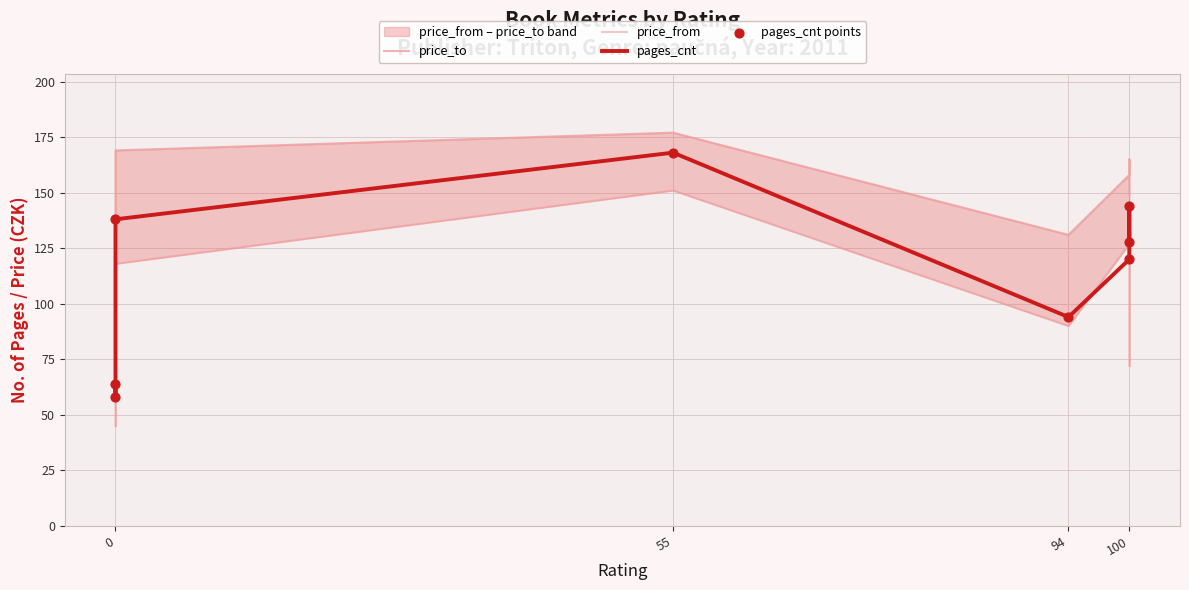

What are all the series names shown in the legend?

price_to, price_from, pages_cnt, pages_cnt points